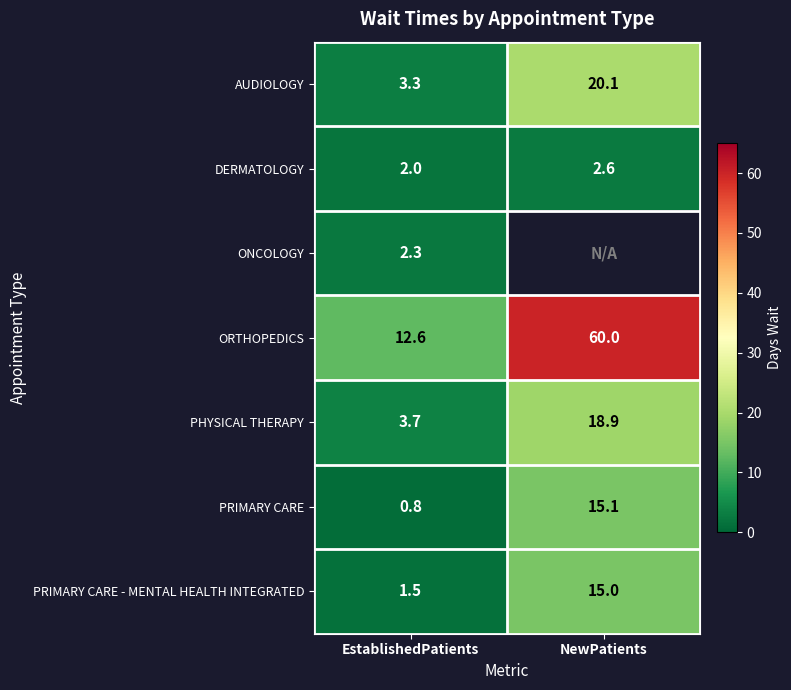

What is the total value across all series at EstablishedPatients?

26.2